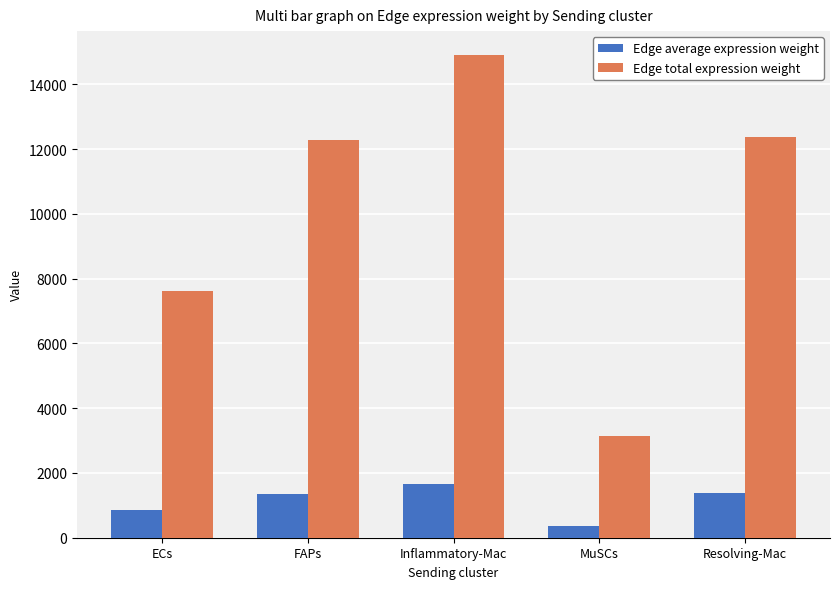

Which series has the largest range (max minus min)?

Edge total expression weight